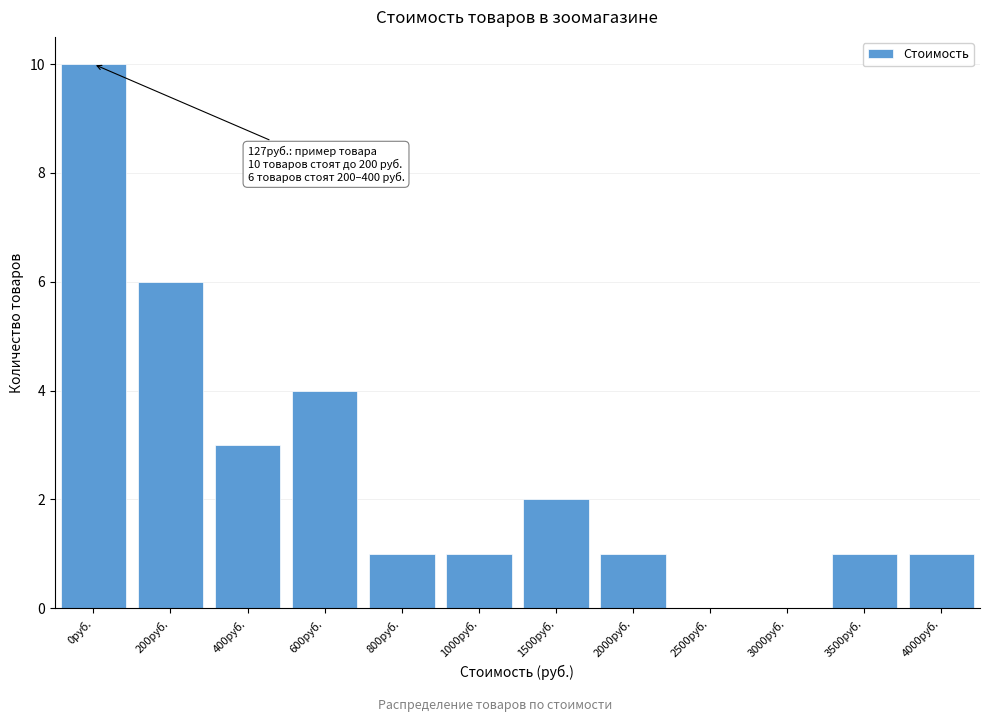

Reading left to right, transcribe all the data shown in this chart.

0руб.=10	200руб.=6	400руб.=3	600руб.=4	800руб.=1	1000руб.=1	1500руб.=2	2000руб.=1	2500руб.=0	3000руб.=0	3500руб.=1	4000руб.=1